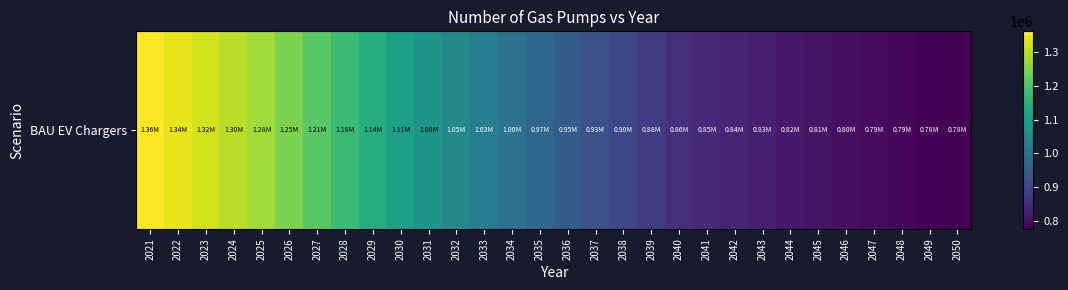

Where does the data first go above 971890?

2021